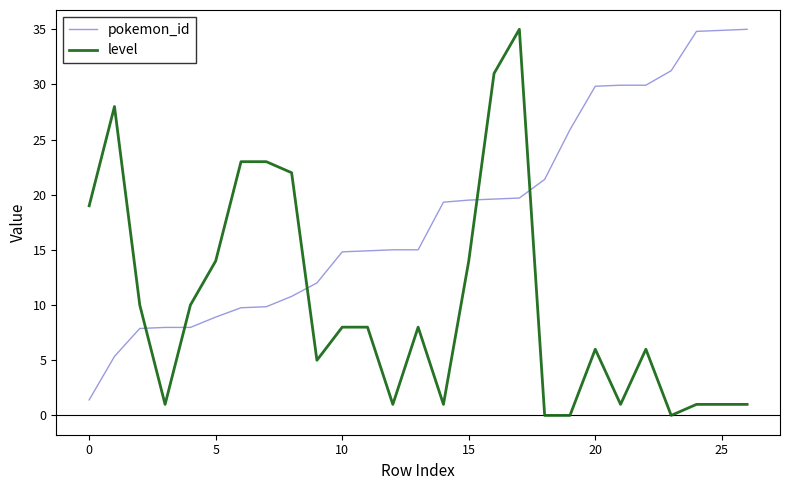

How many times do level and pokemon_id cross each other?

5